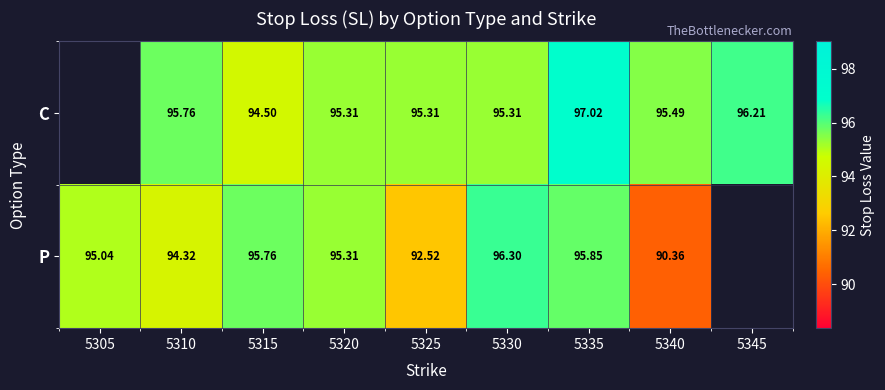

Rank the series at 5310 from highest to lowest value.

C, P